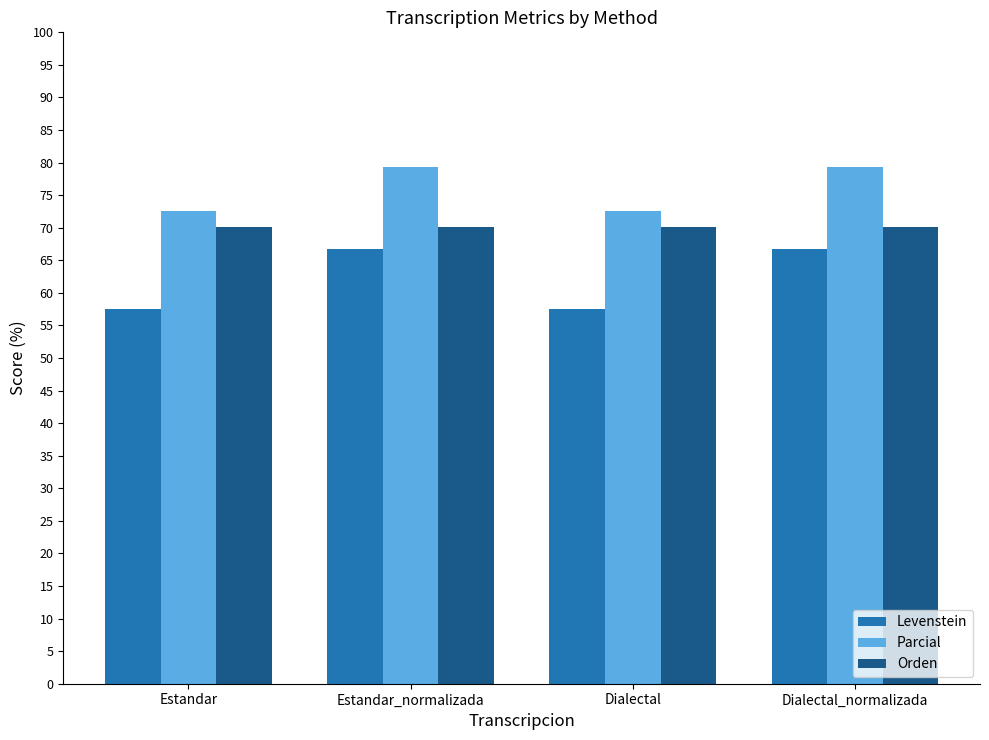

What is the maximum value for Parcial?

79.3